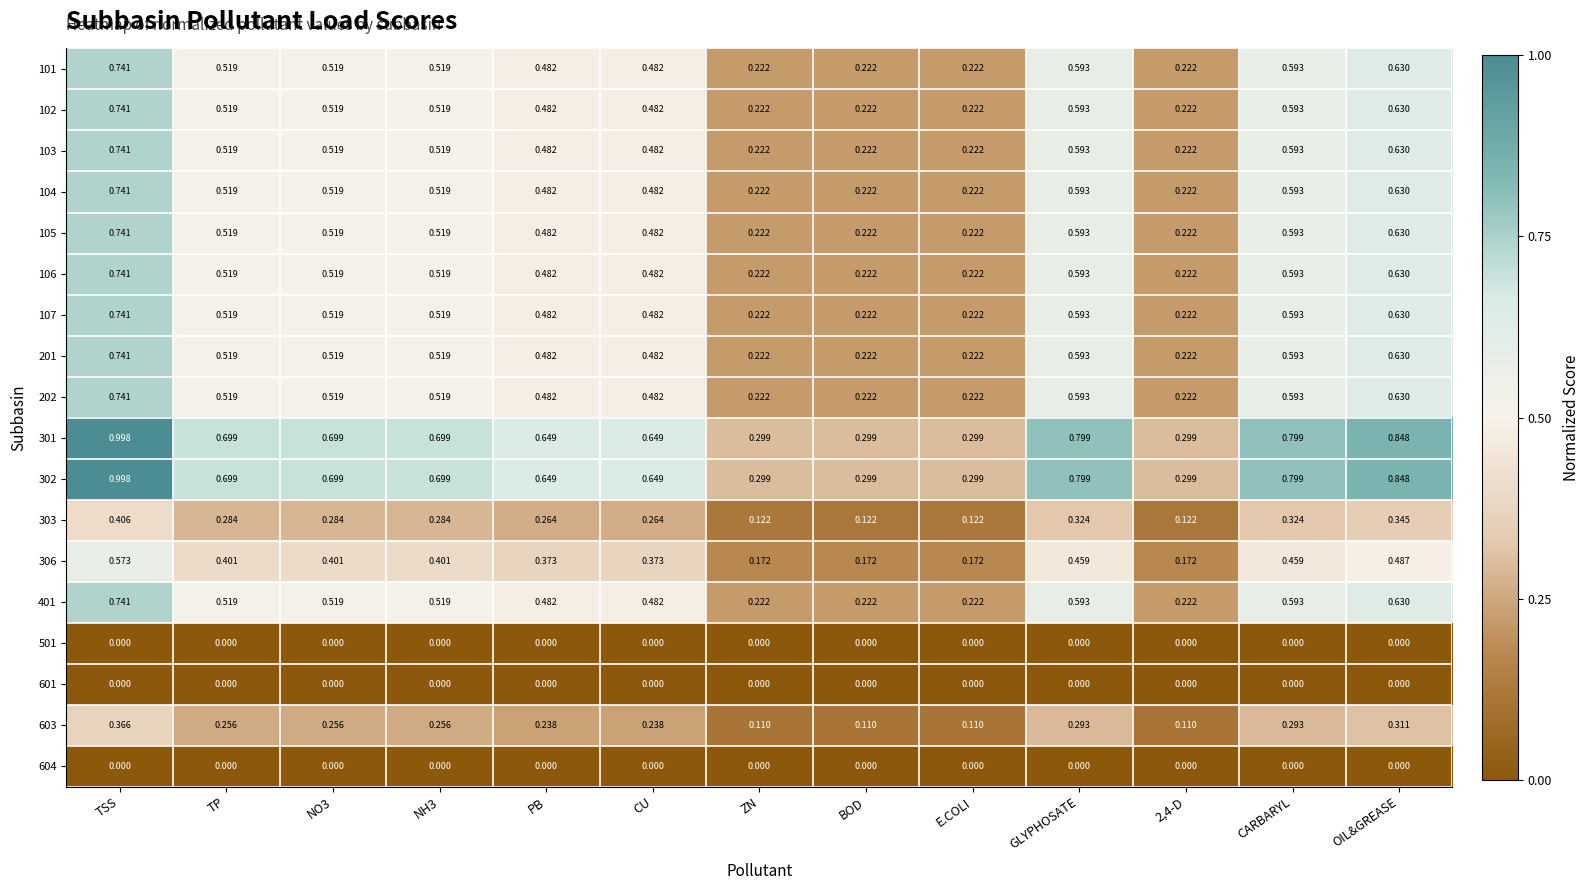

Which label corresponds to the largest value in the chart?

TSS